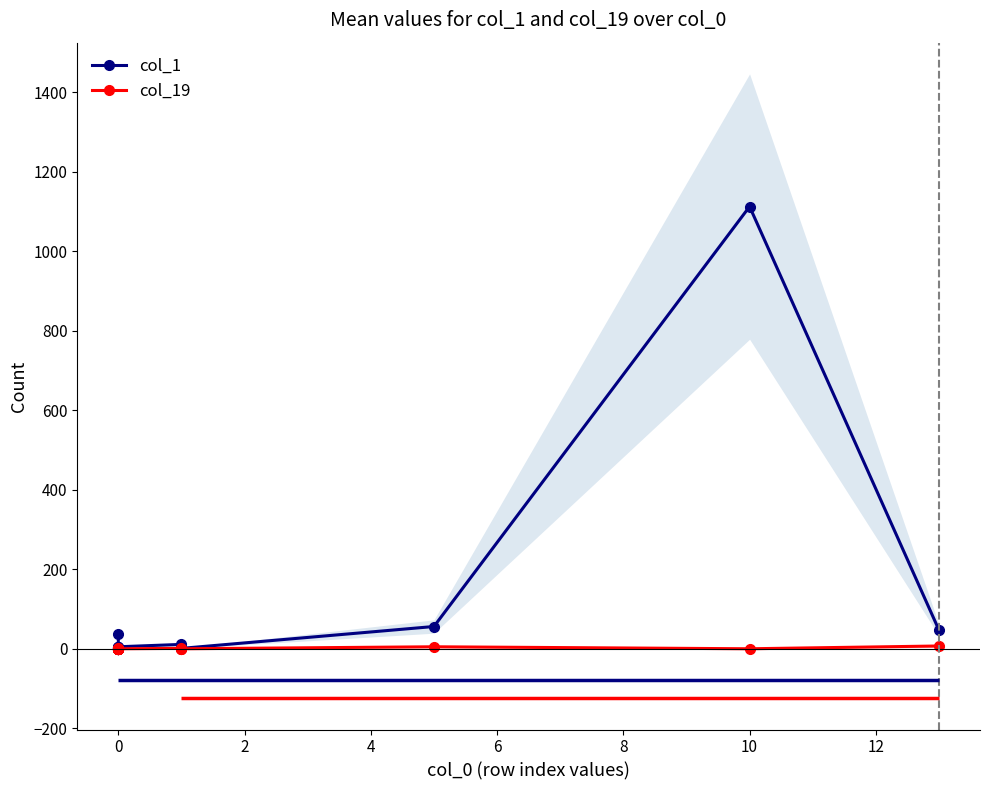

Between 14 and 18, which series saw the biggest shift?

col_1